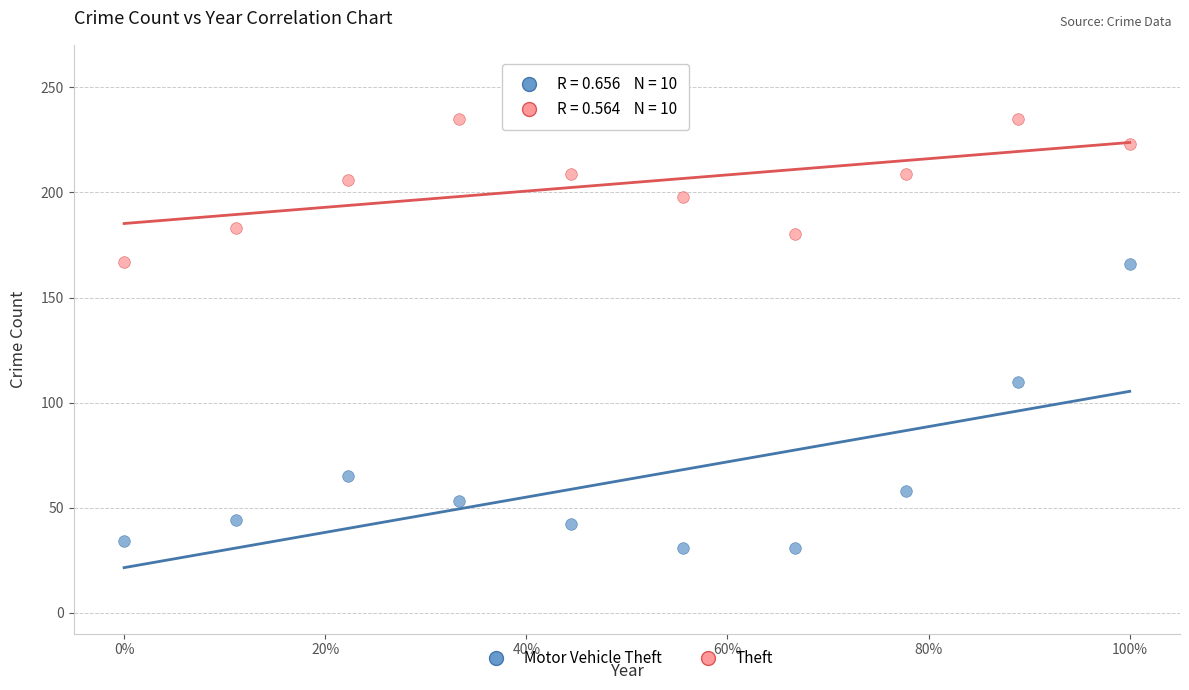

Across all data points, what is the range of Y values (max minus min)?

204